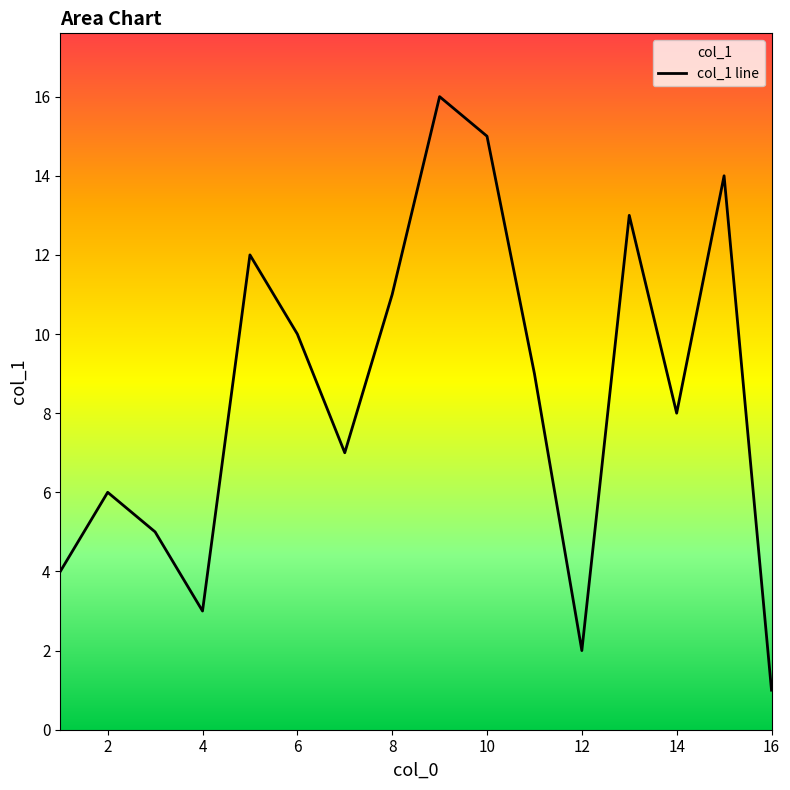

The chart shows a value of 18 at 8. True or false?

False